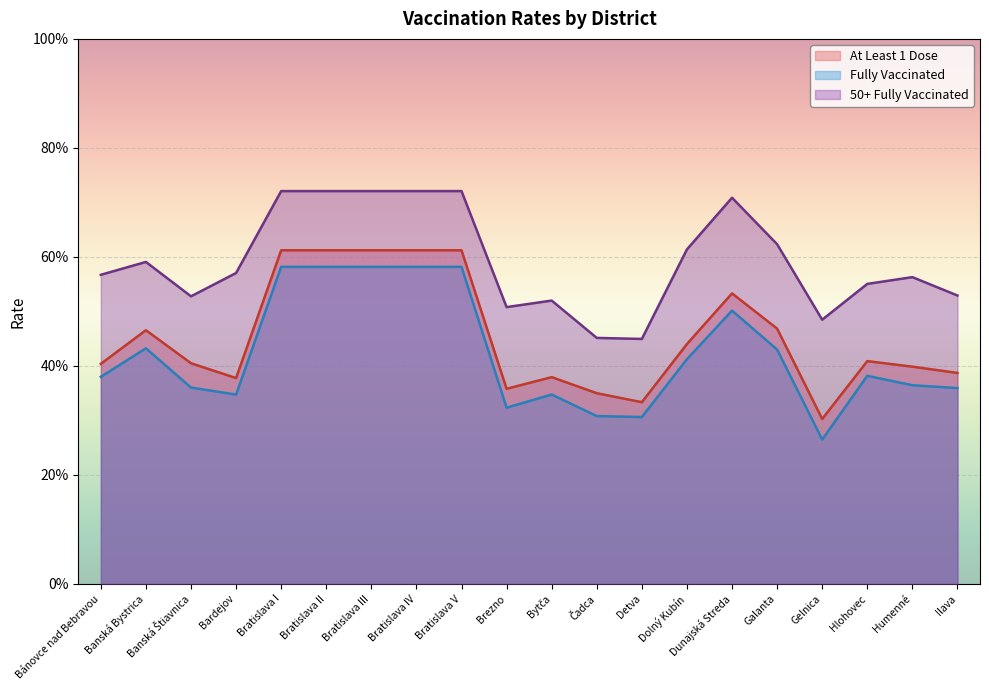

Which series has the largest range (max minus min)?

Fully Vaccinated